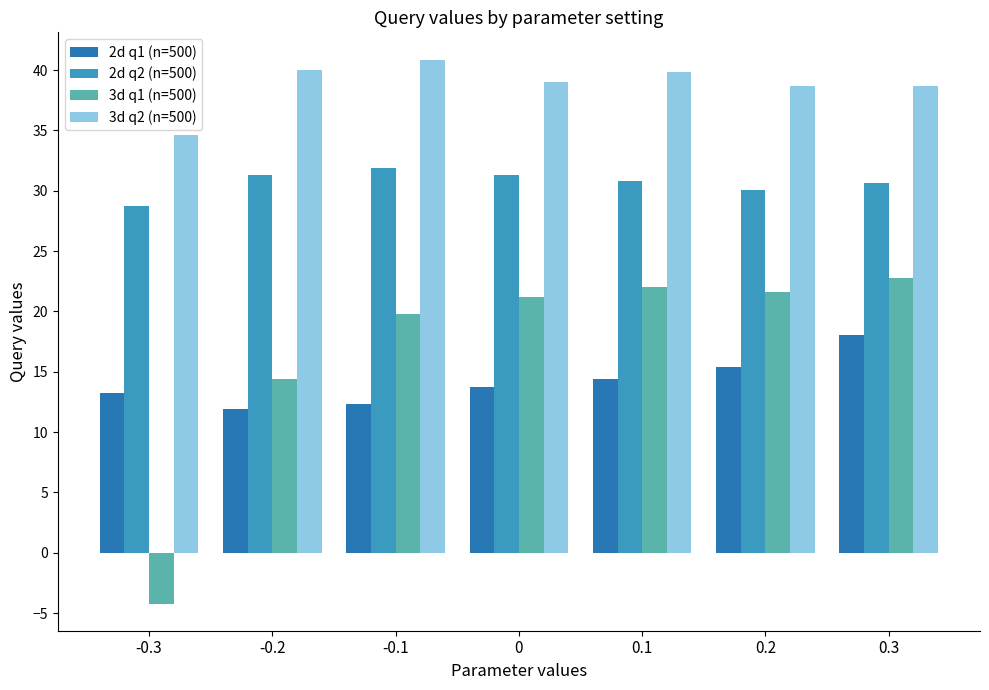

Between -0.1 and 0.2, which series saw the biggest shift?

2d q1 (n=500)